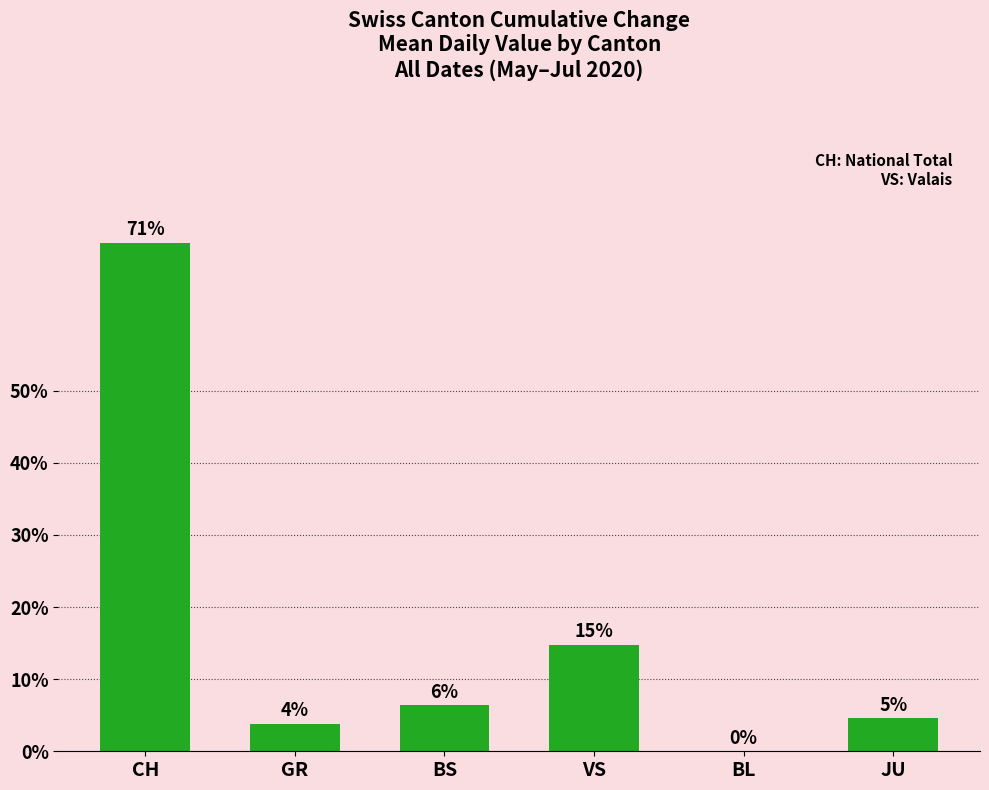

Count the number of values greater than 6.

3